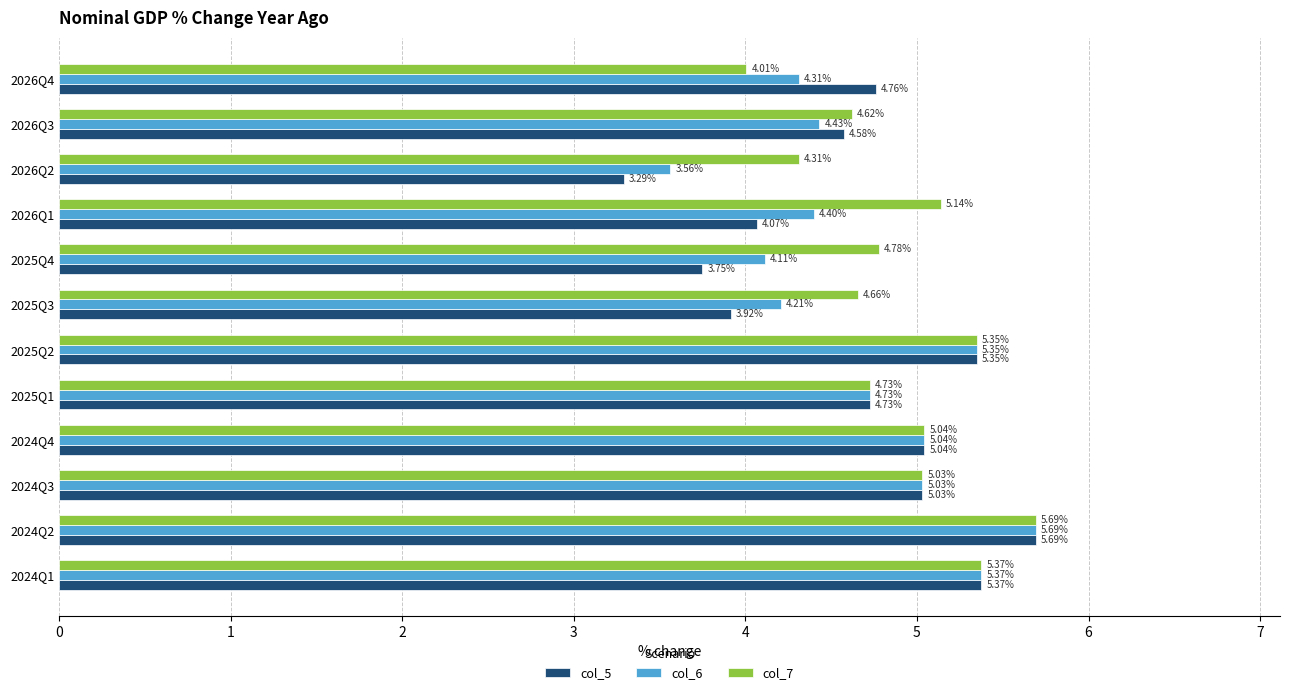

Which series has the largest total across all categories?

col_7